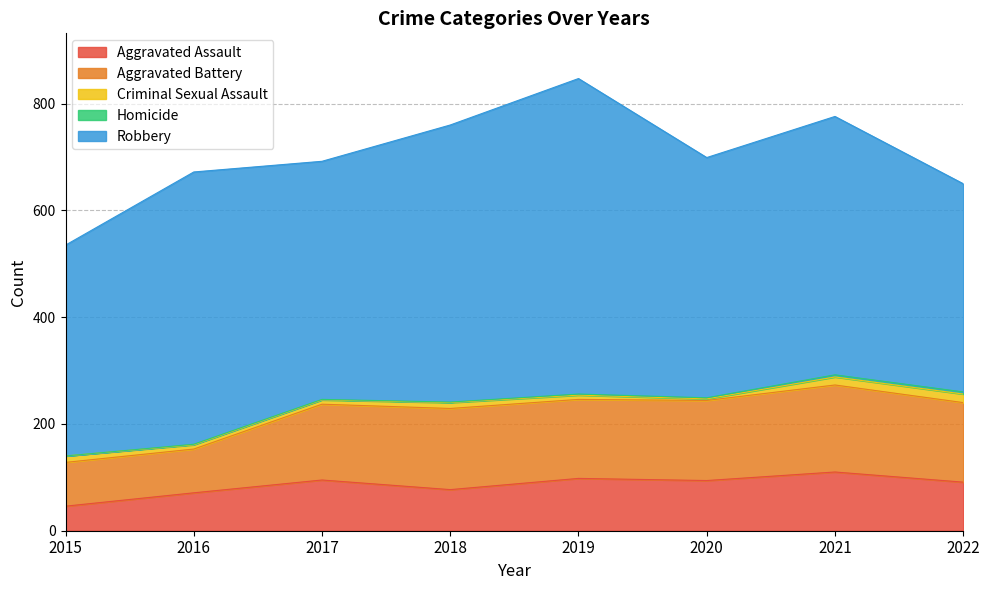

How many interior local valleys does the Robbery series have?

2